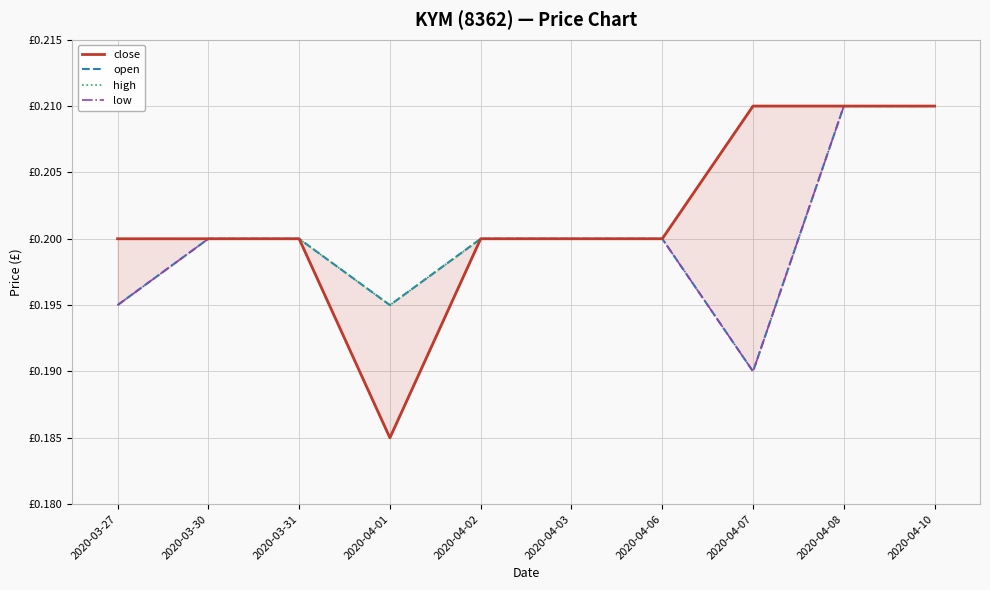

Which category has the highest value across all series?

2020-04-07